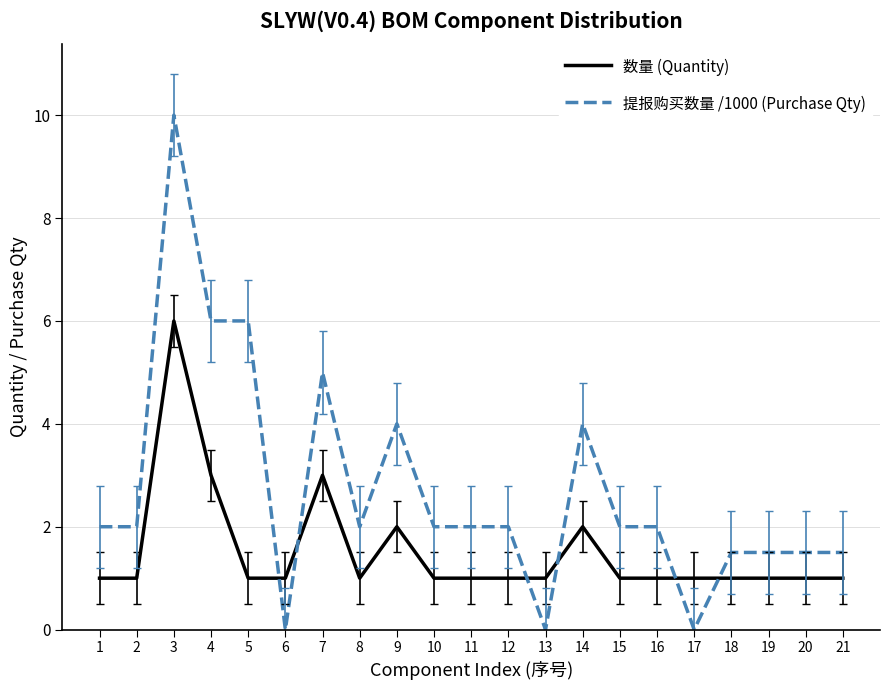

Count the number of categories in the chart.

21